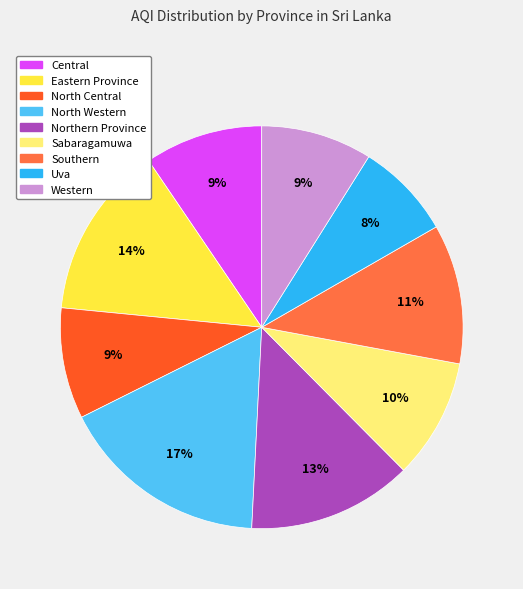

How many segments does this pie chart have?

9